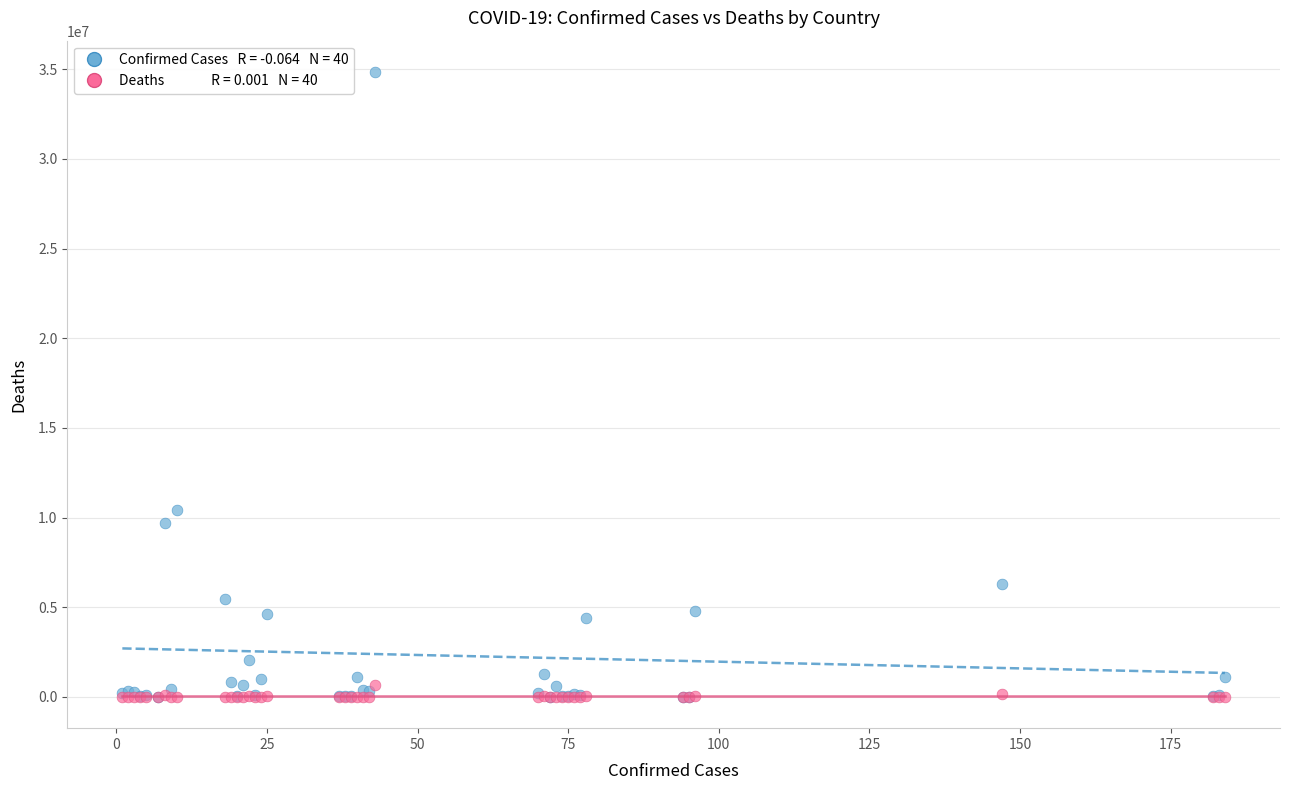

Across all series, what Y value is closest to 17423164?

10402042